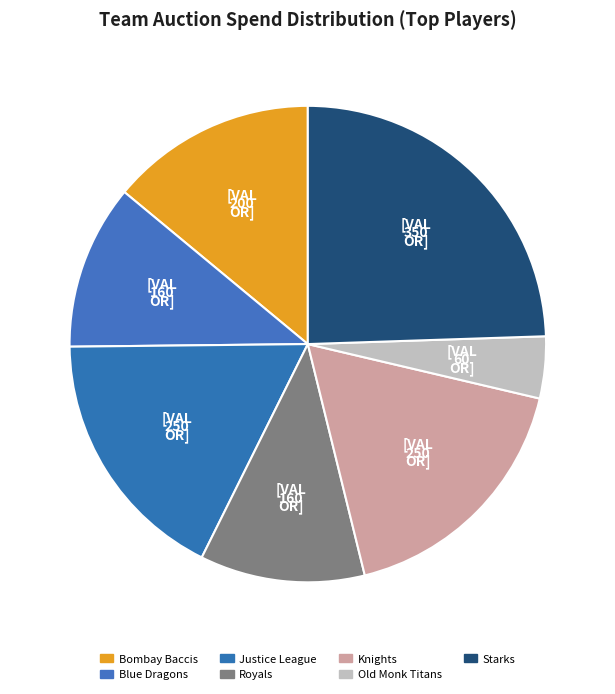

Does Starks represent more than half of the total?

No